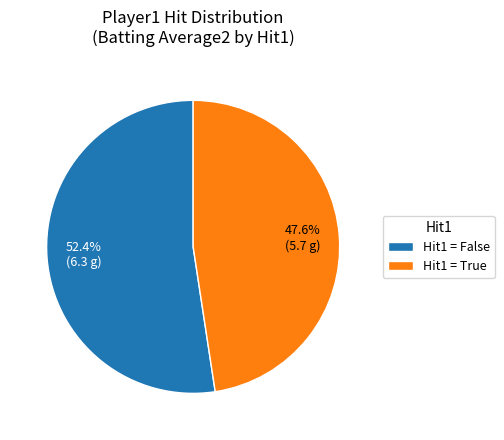

Which category has the biggest portion of the pie?

Hit1 = False